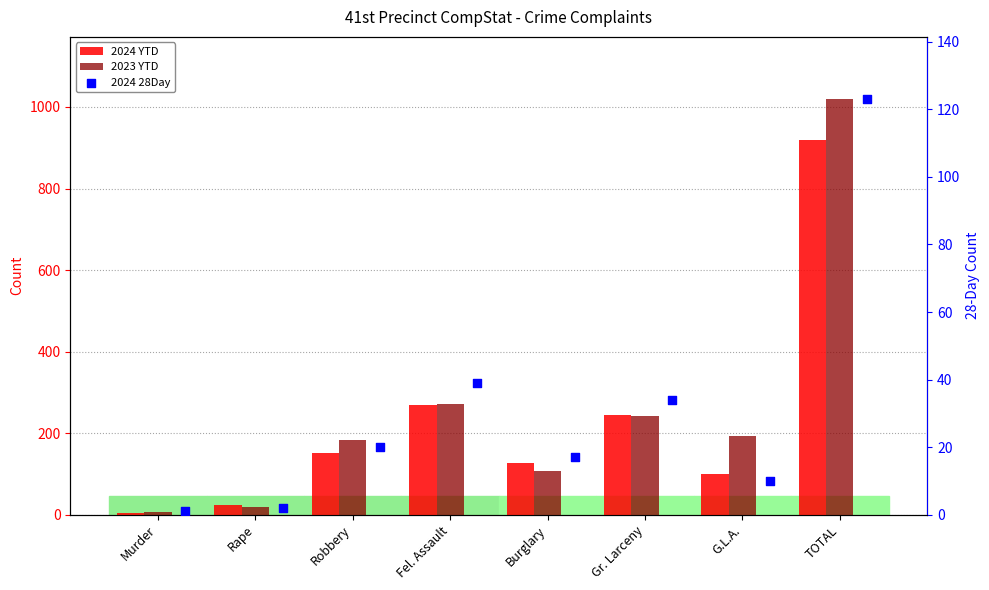

Which series reaches the minimum Y coordinate?

2024 28Day